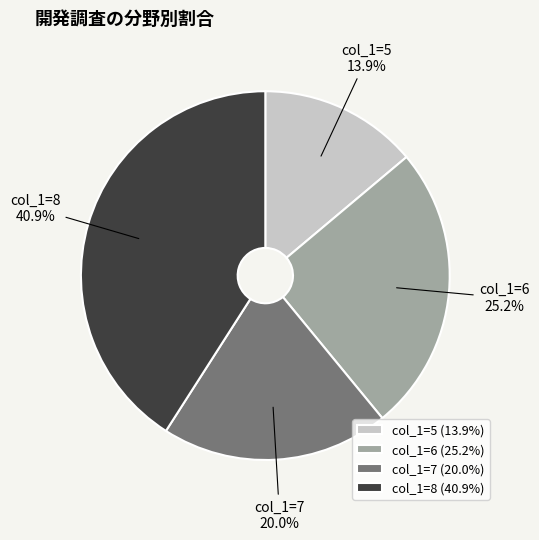

Is there a majority slice in this chart?

No